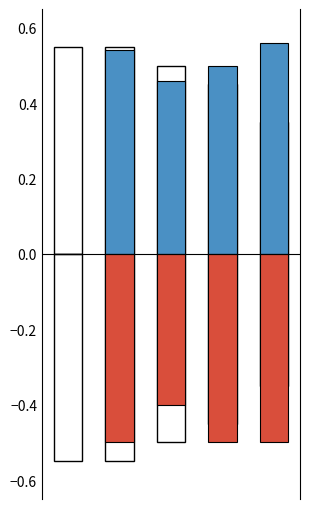

What is the minimum value for initial data?

-0.5